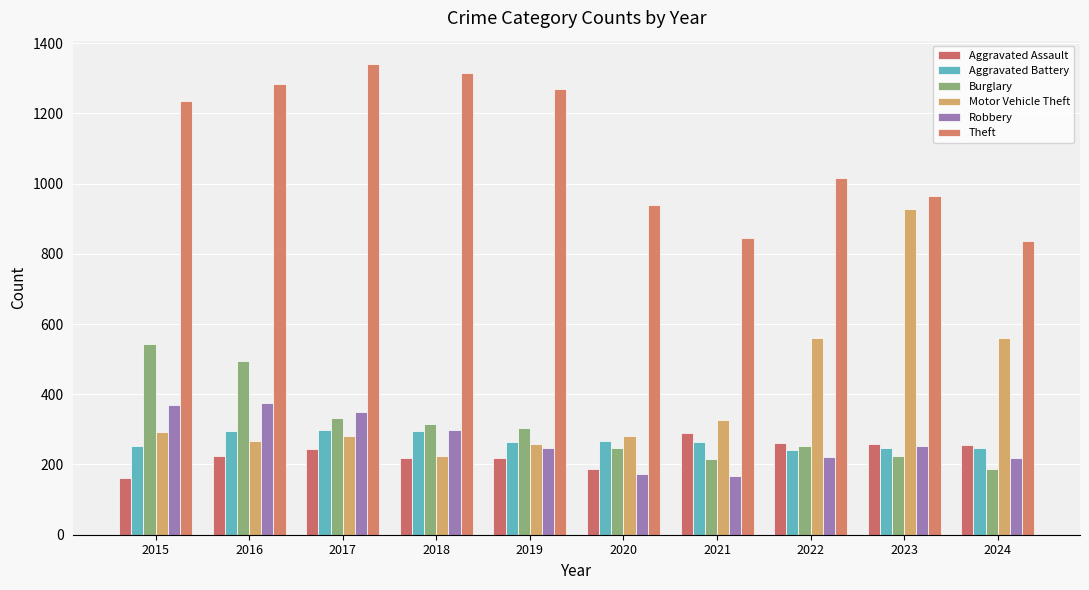

Which category has the highest value across all series?

2017